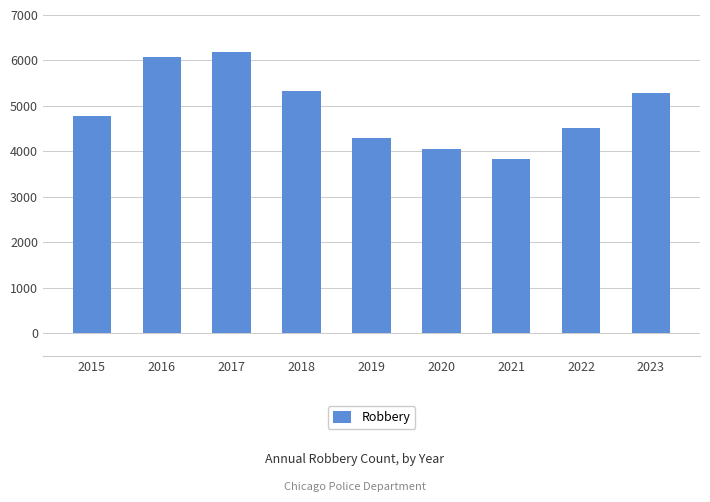

Reading right to left, extract all data points from this chart.

5292	4515	3823	4055	4285	5330	6196	6067	4771